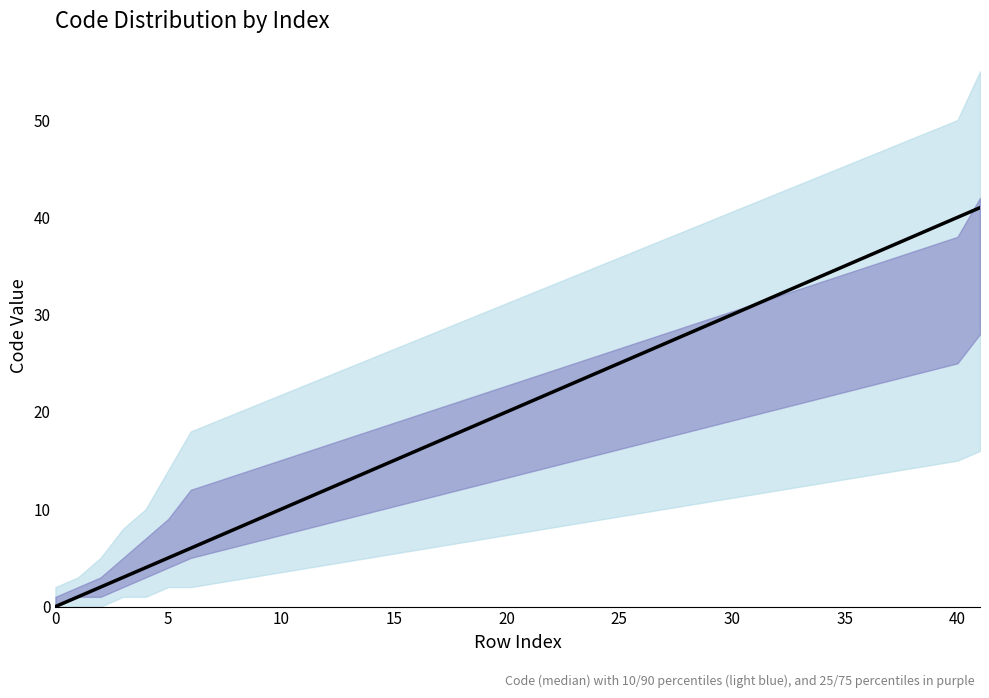

Which has a higher value, 0 or 5?

5